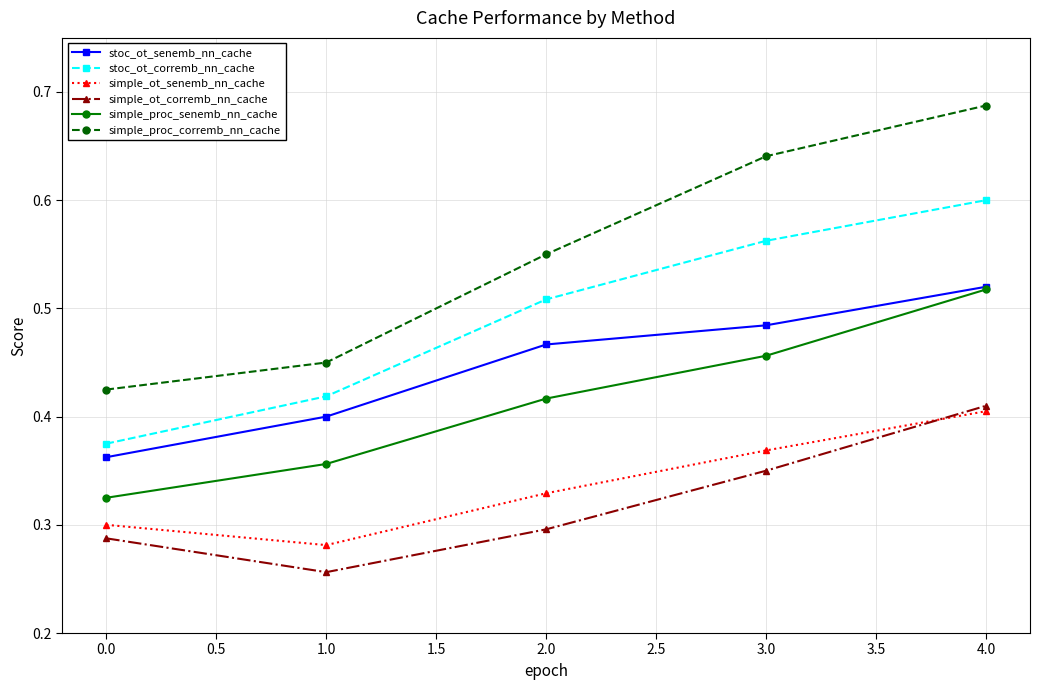

True or false: simple_proc_senemb_nn_cache and stoc_ot_corremb_nn_cache cross at least once.

False